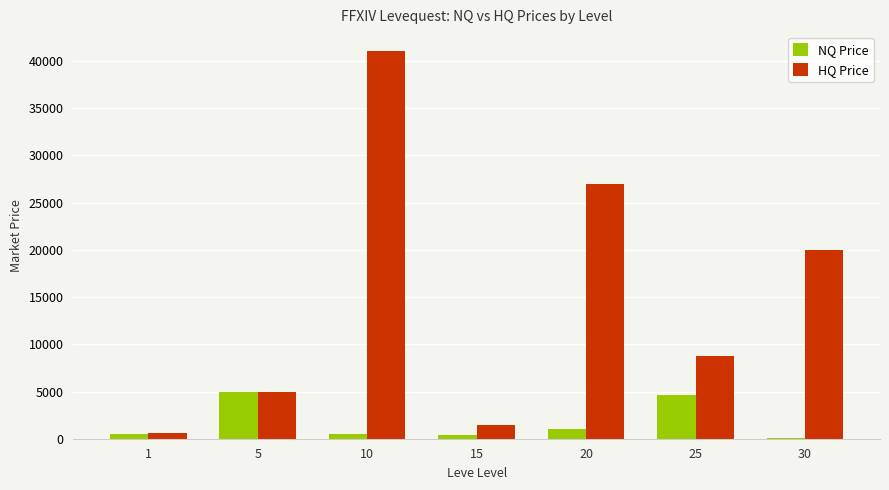

At which label is NQ Price closest to 2529?

20